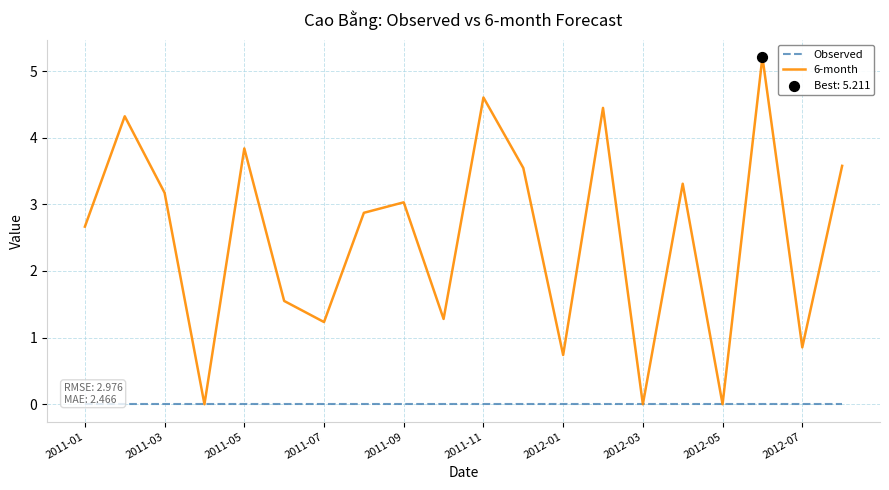

At which category is the sum across all series the highest?

17